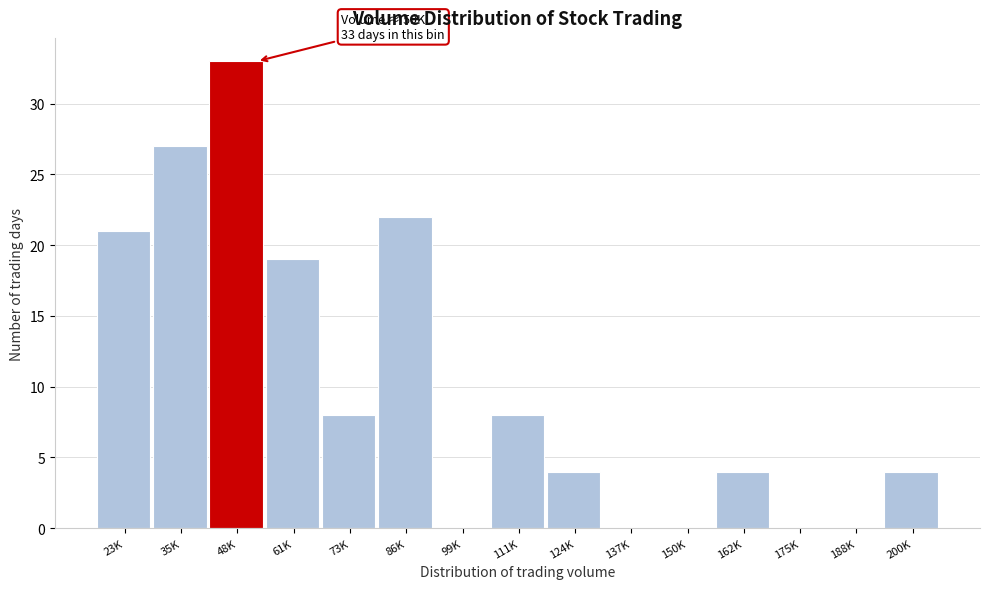

Reading left to right, list all the values displayed in this chart.

23K=21	35K=27	48K=33	61K=19	73K=8	86K=22	99K=0	111K=8	124K=4	137K=0	150K=0	162K=4	175K=0	188K=0	200K=4